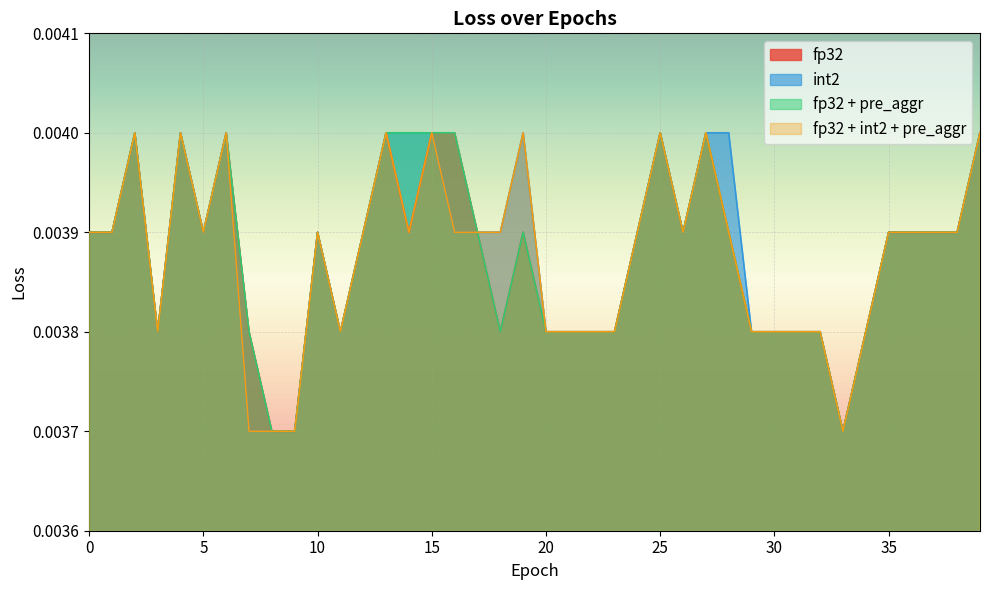

Count the fp32 + int2 + pre_aggr values in the range 0 to 1.

40